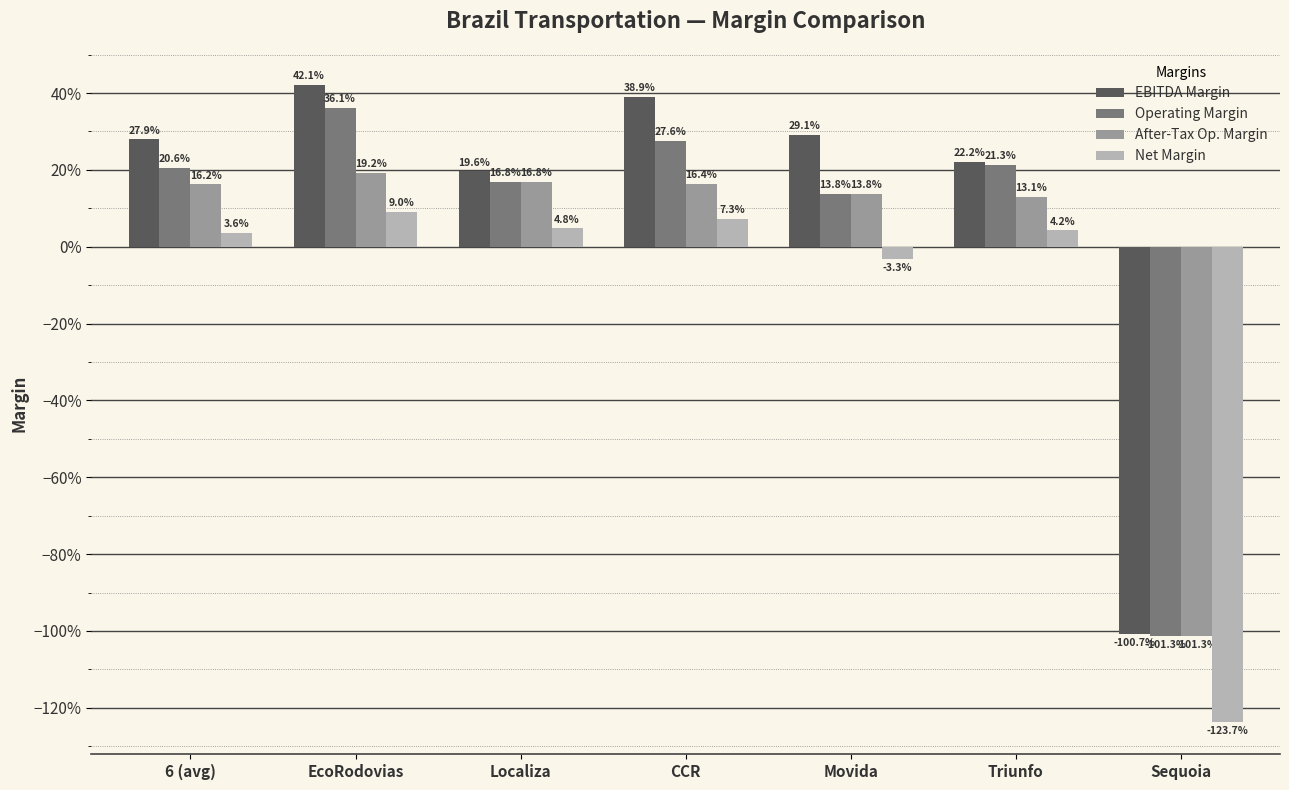

What are all the series names shown in the legend?

EBITDA Margin, Operating Margin, After-Tax Op. Margin, Net Margin